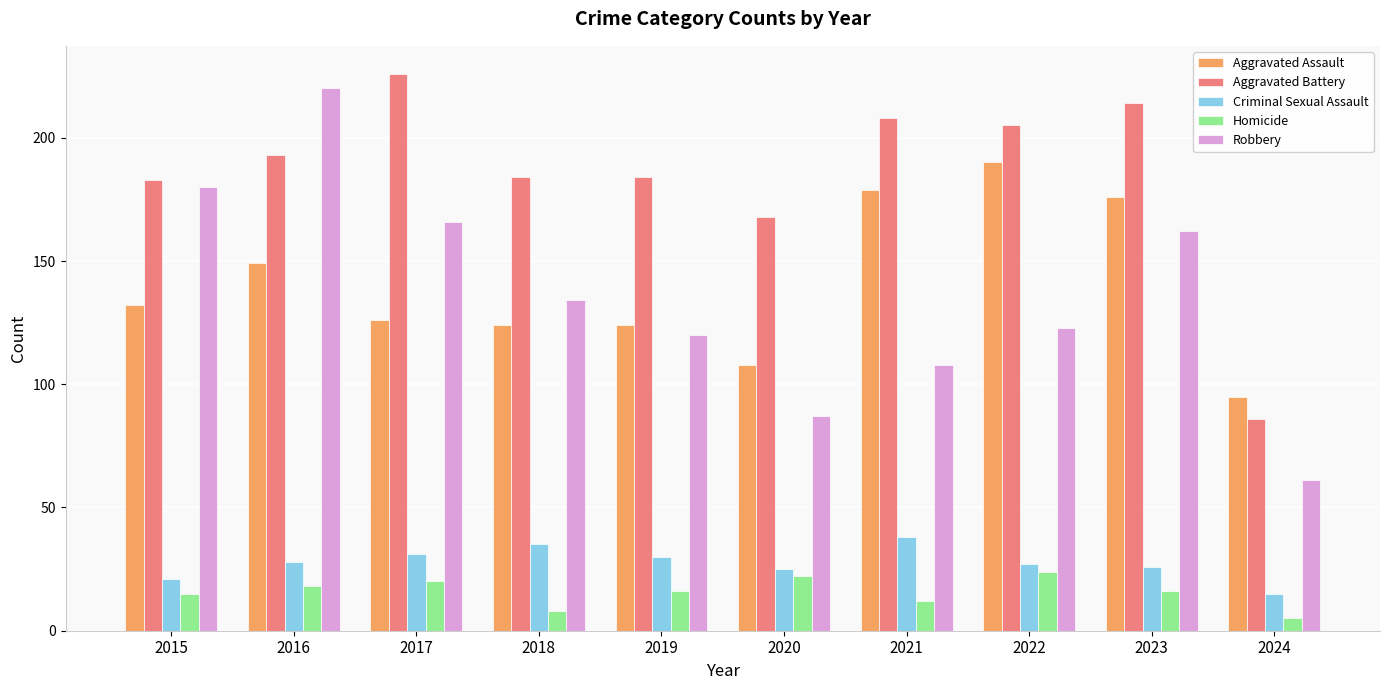

Read the Aggravated Battery value at 2020.

168